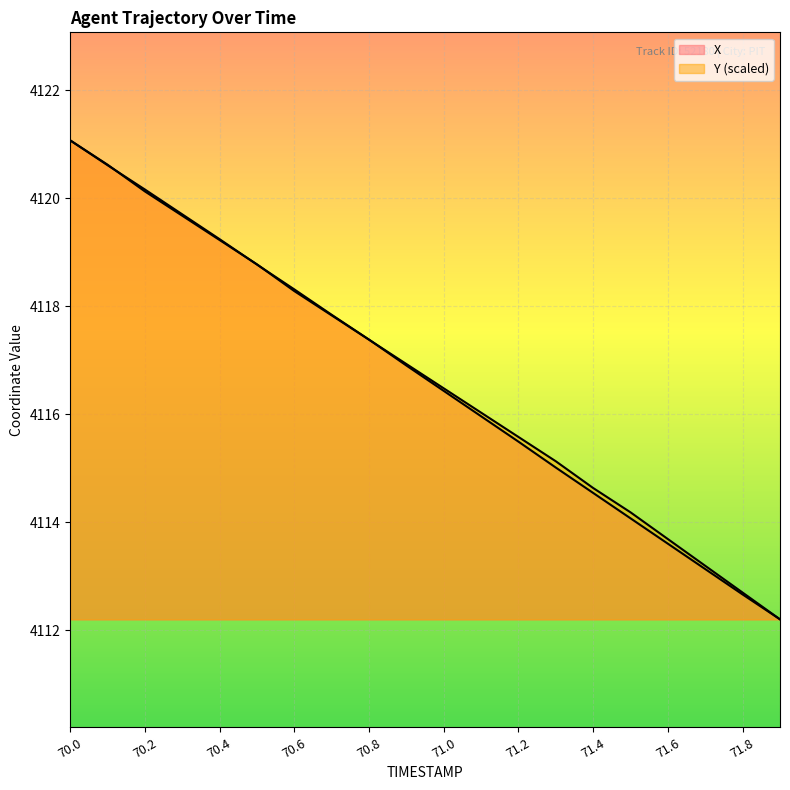

Rank the series by their maximum value, from highest to lowest.

X, Y